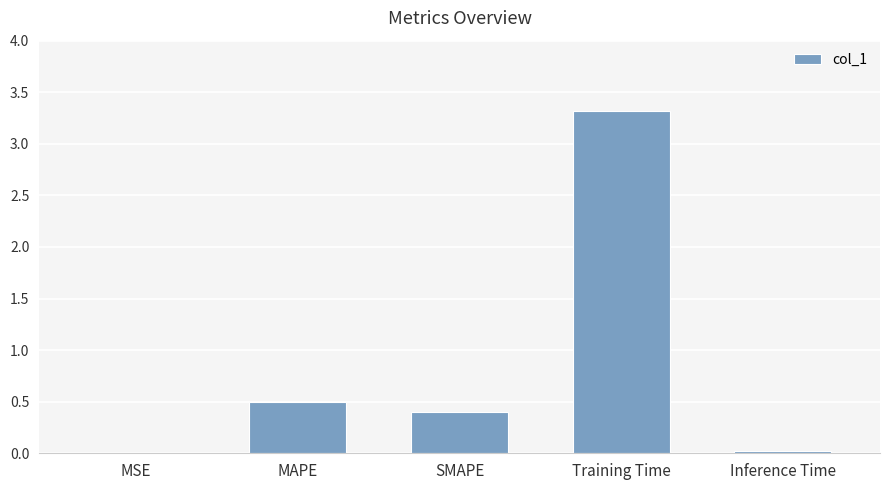

What is the change in value from MSE to SMAPE?

+0.4